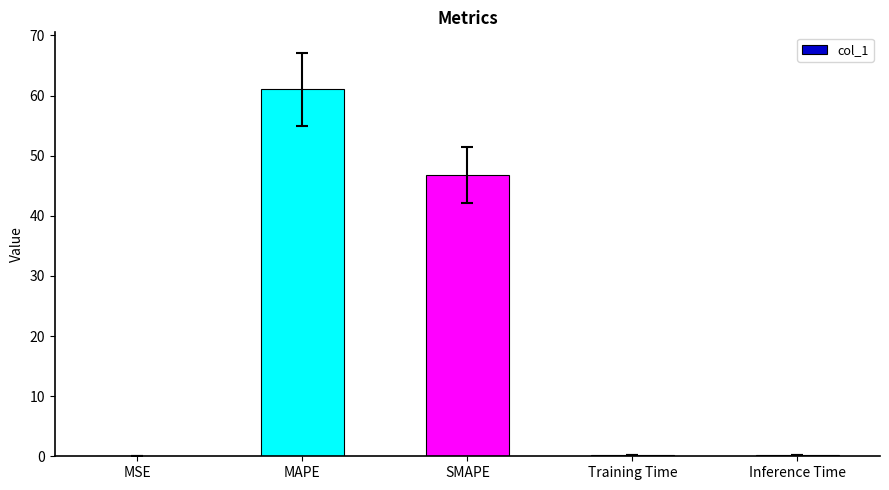

What is the sum of all values?

108.2